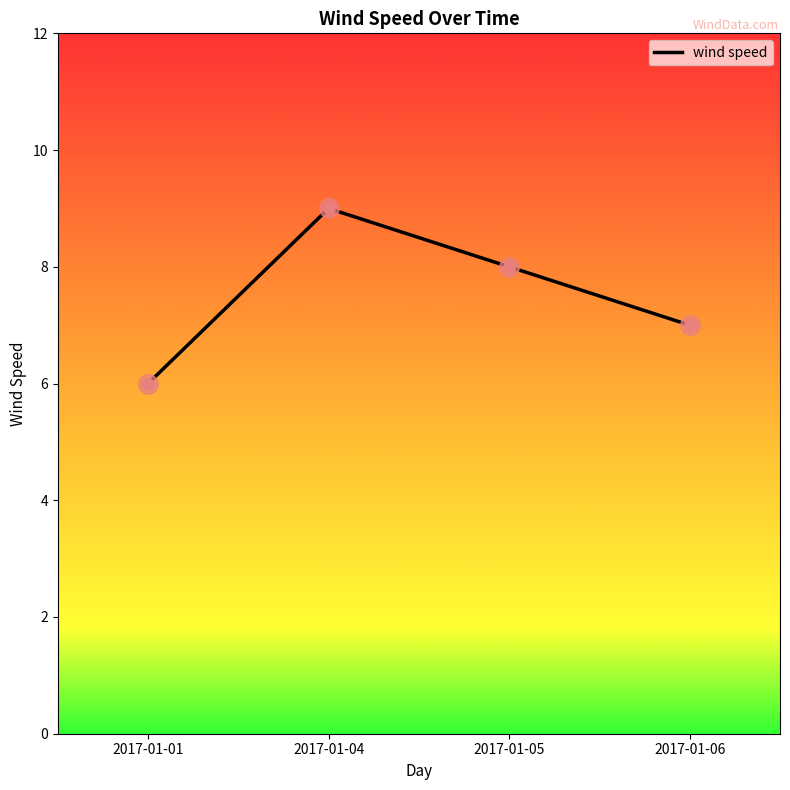

Rank the categories by value from lowest to highest.

2017-01-01, 2017-01-06, 2017-01-05, 2017-01-04